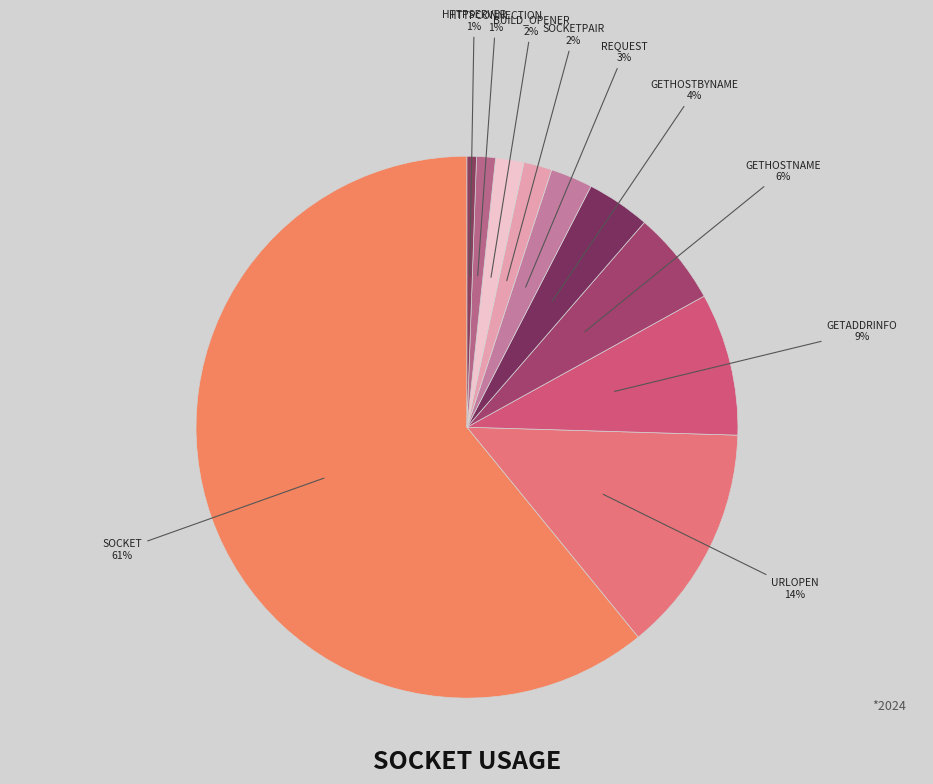

To the nearest percent, what is the average slice percentage?

10%